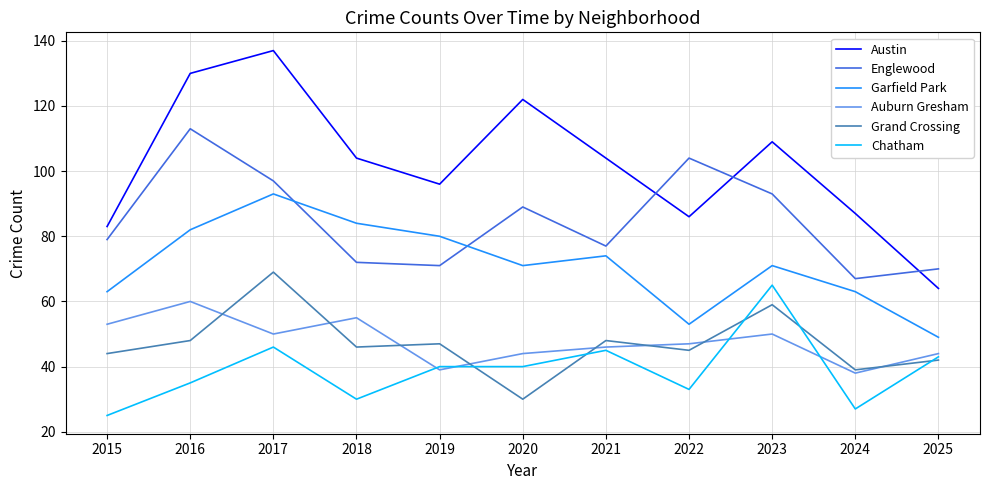

At which category does Garfield Park reach its first local valley?

2020